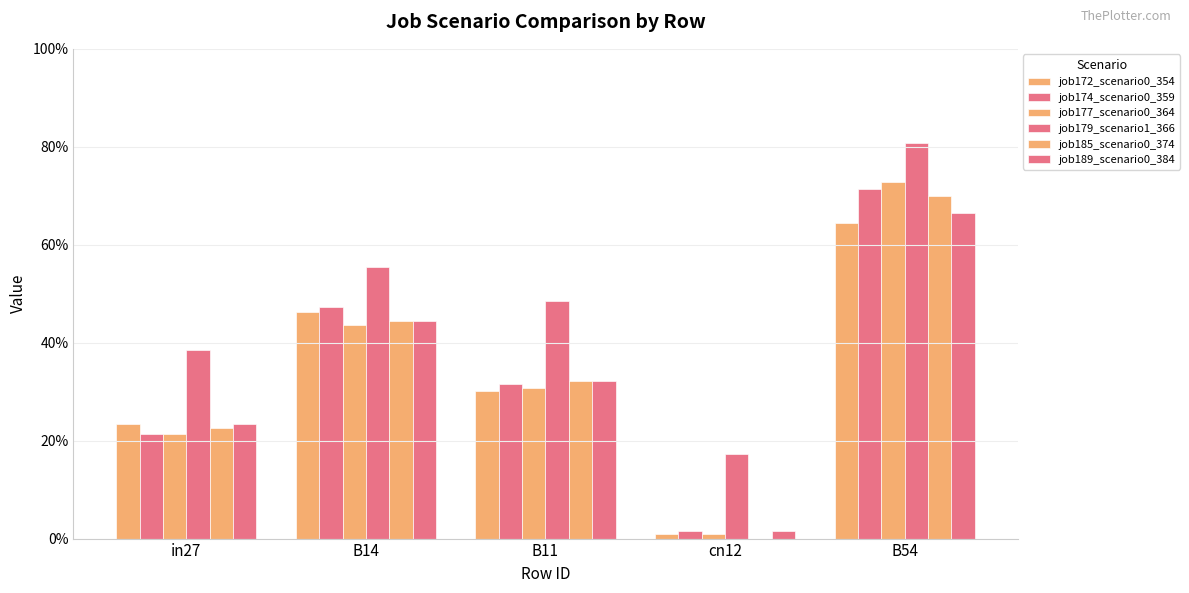

Are the bars grouped side by side (vs. stacked)?

Yes